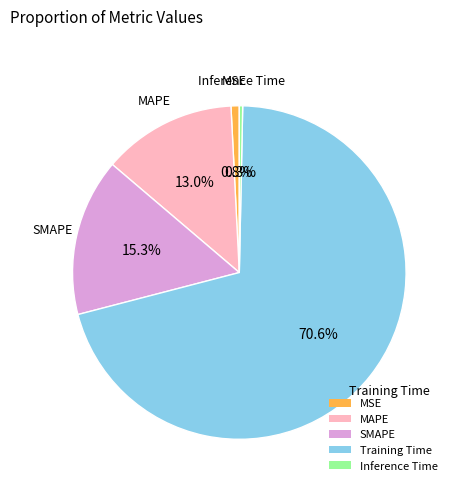

Which category has the biggest portion of the pie?

Training Time